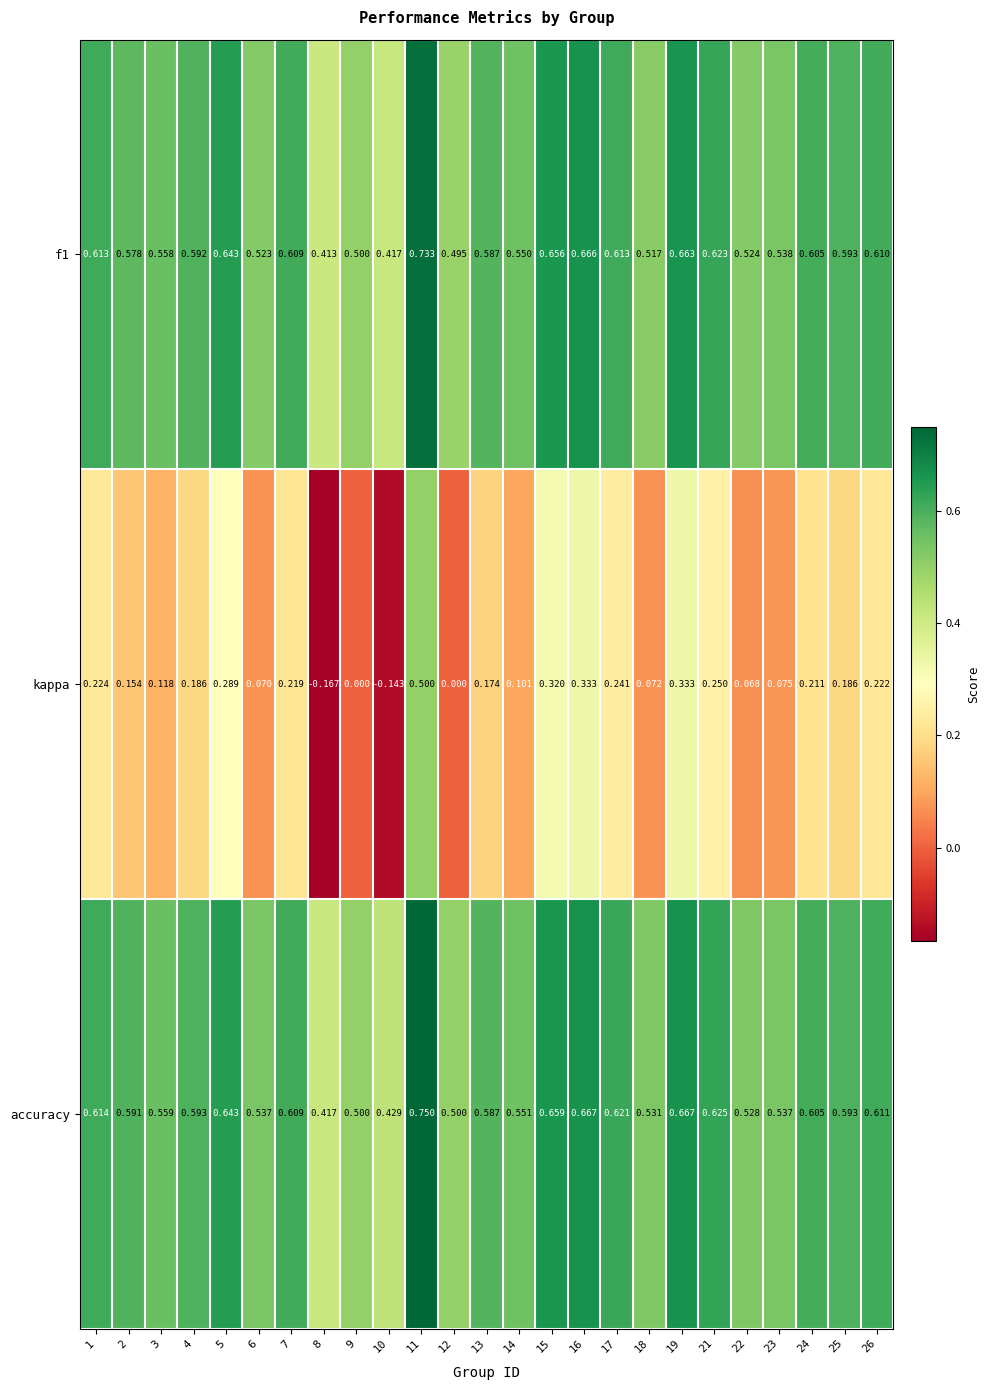

Which label corresponds to the largest value in the chart?

11